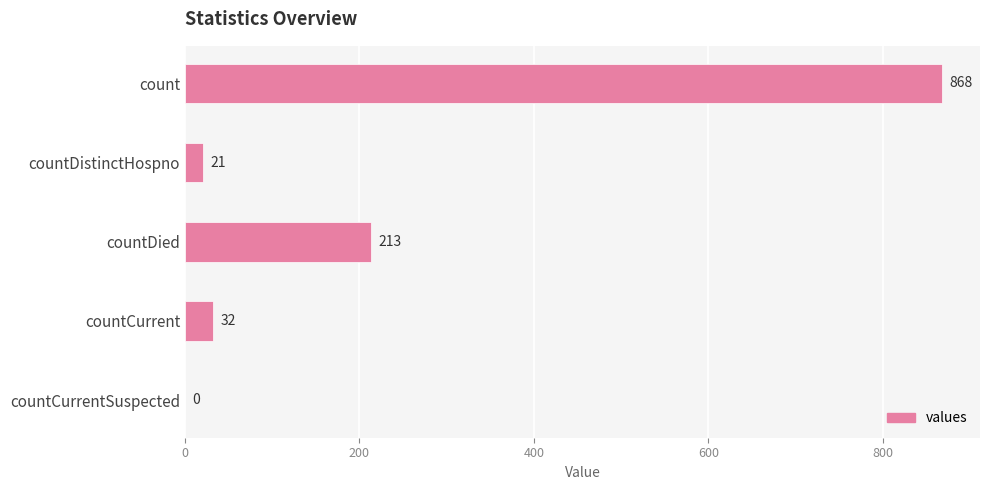

Which has a higher value, countCurrentSuspected or countCurrent?

countCurrent